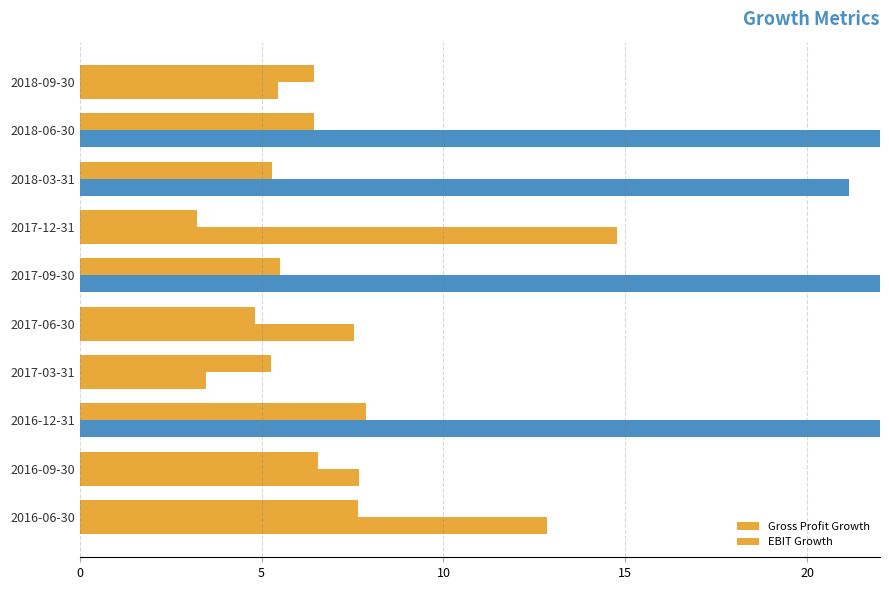

What is the sum of all EBIT Growth values?

159.0